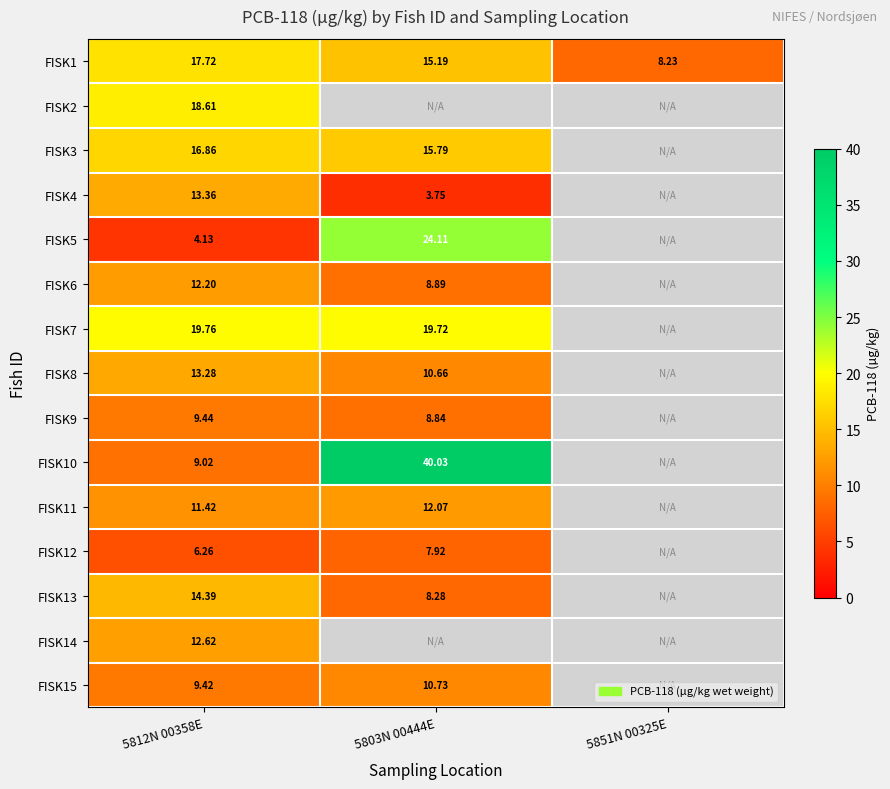

The FISK1 series shows 15.2 at 5803N 00444E. True or false?

True